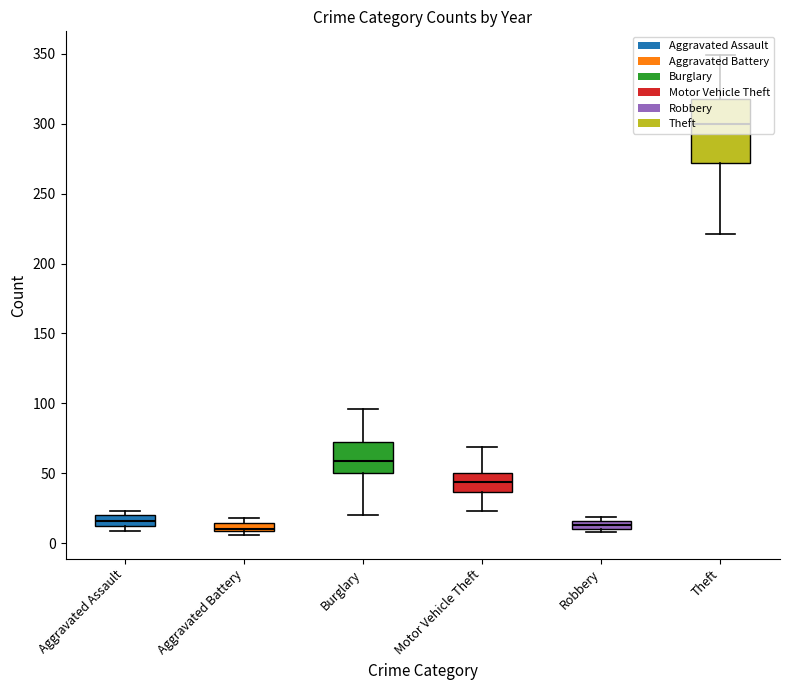

Is the value of Burglary at 2024 greater than the value of Robbery at 2017?

Yes